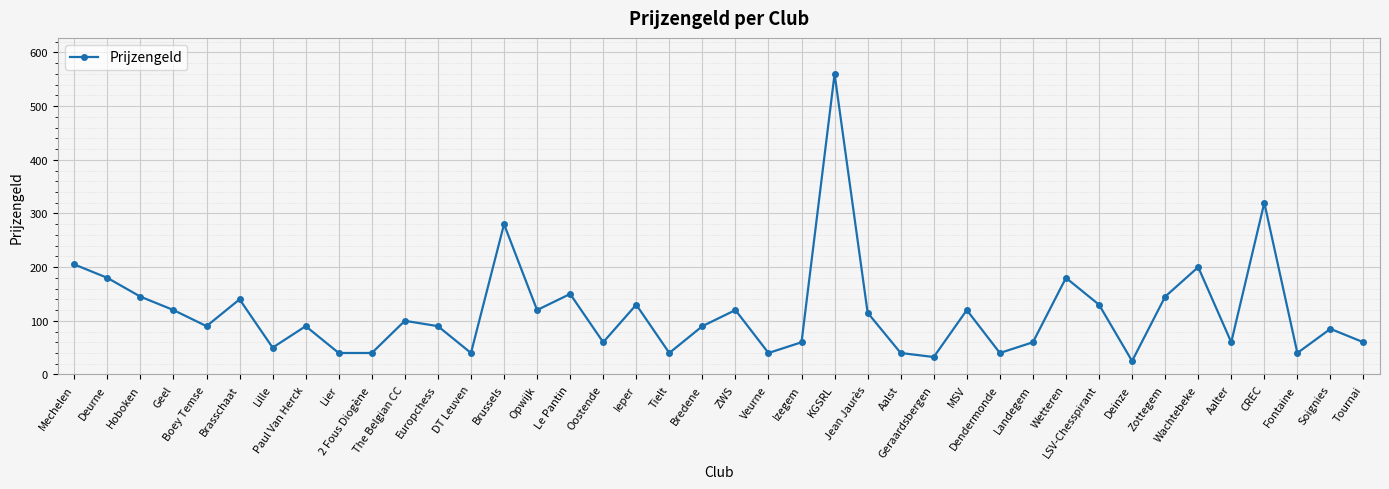

Read the value at Tournai.

60.0